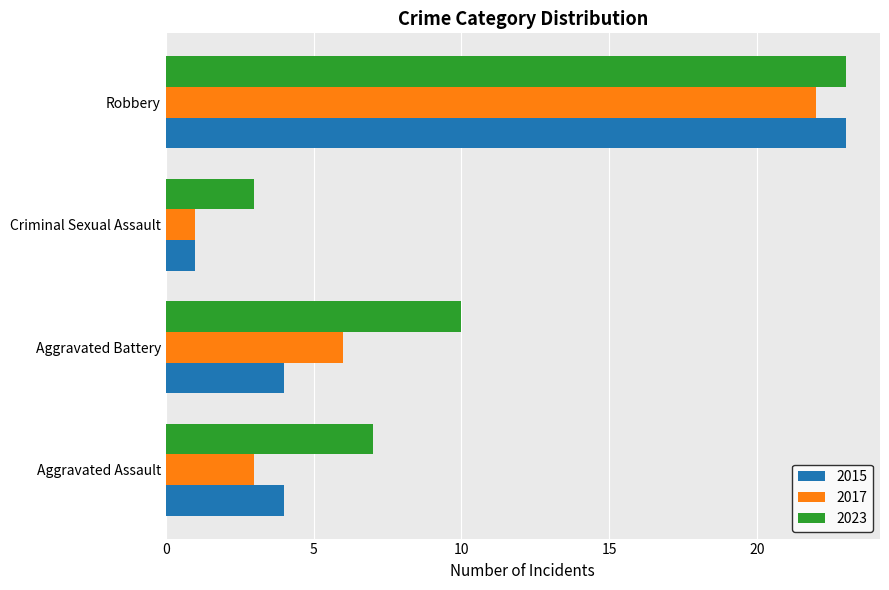

The value of 2015 at Robbery is 15. True or false?

False